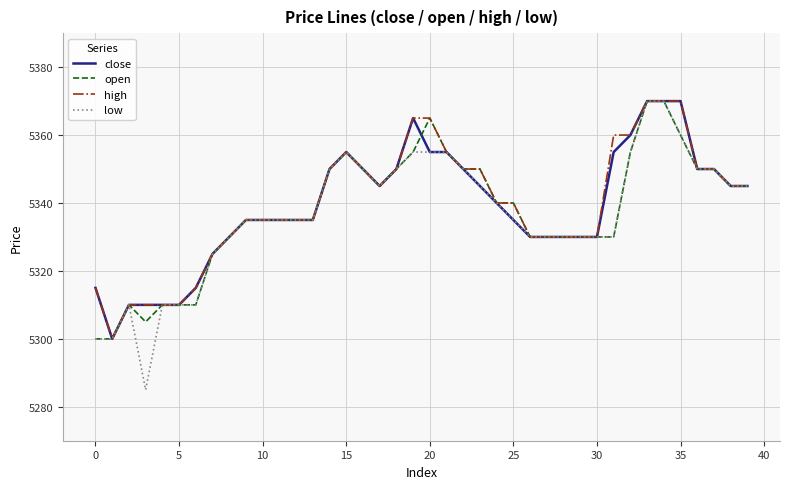

What is the minimum value for open?

5300